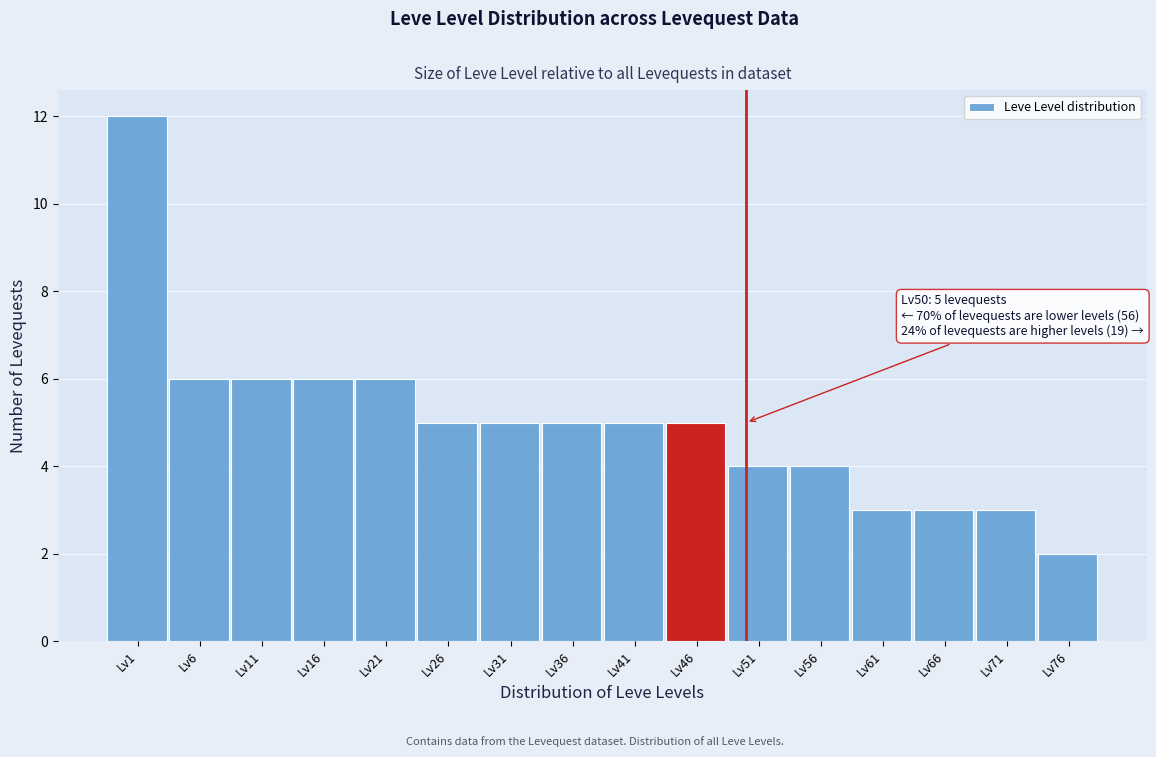

Reading right to left, extract all data points from this chart.

2	3	3	3	4	4	5	5	5	5	5	6	6	6	6	12